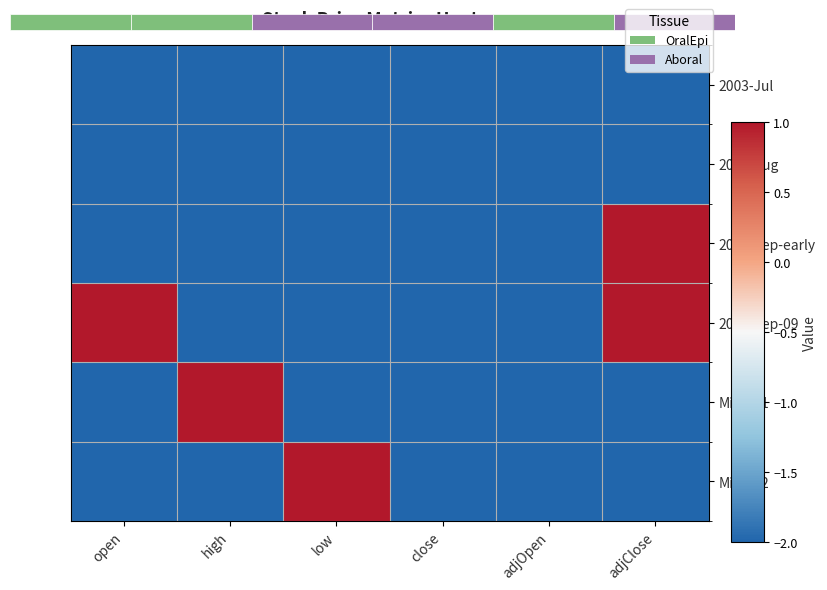

What is the minimum value shown in the chart?

-2